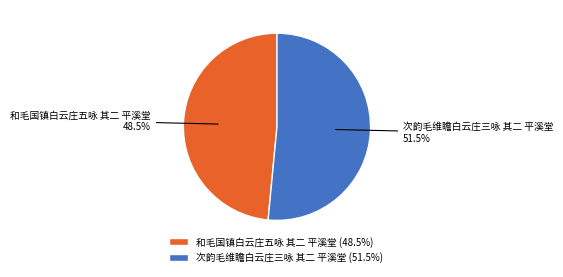

Combined, what portion of the pie is 和毛国镇白云庄五咏 其二 平溪堂 and 次韵毛维瞻白云庄三咏 其二 平溪堂?

100.0%